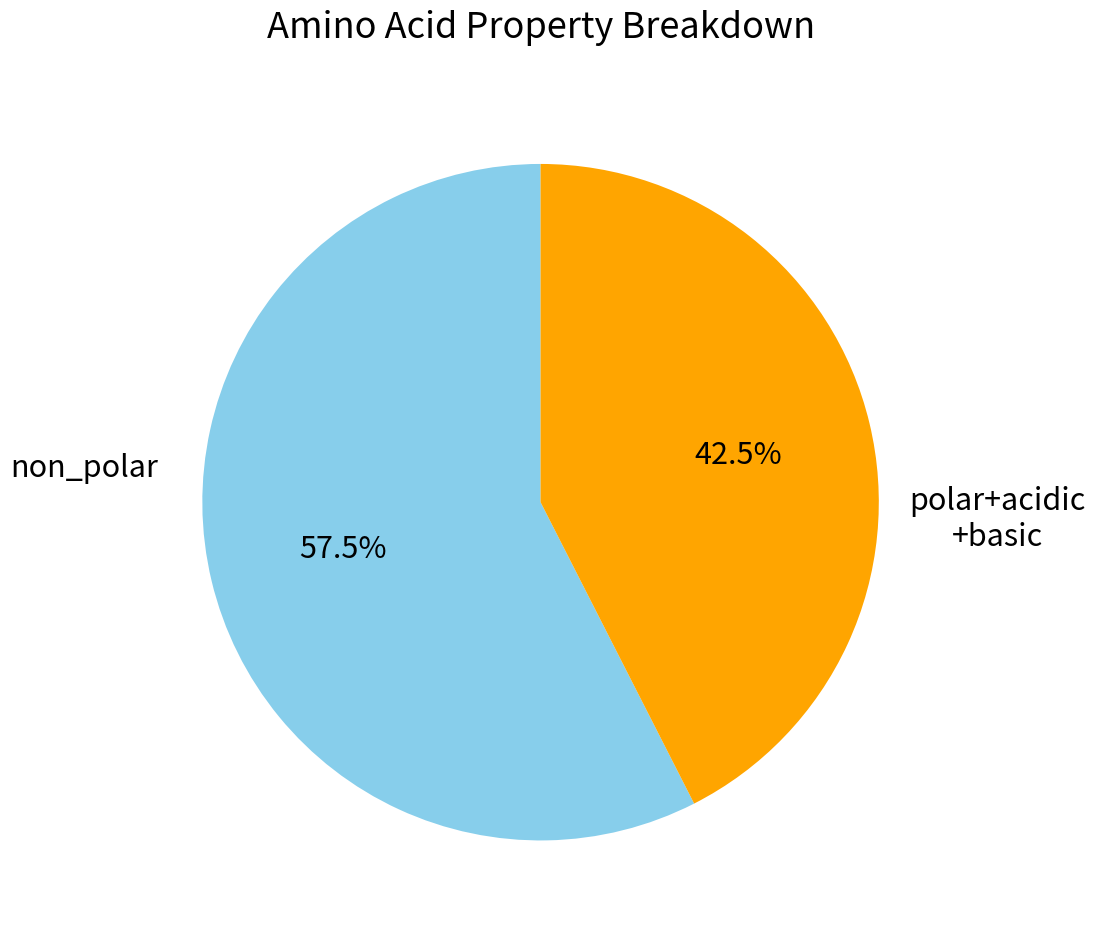

Is there a majority slice in this chart?

Yes